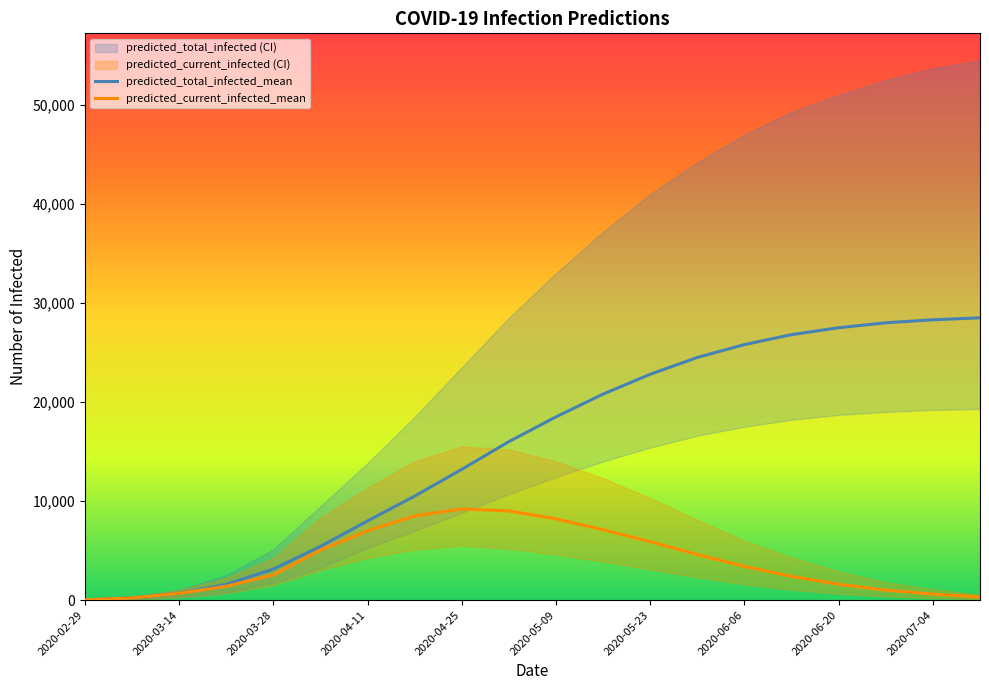

What is the maximum value for predicted_total_infected_mean?

28500